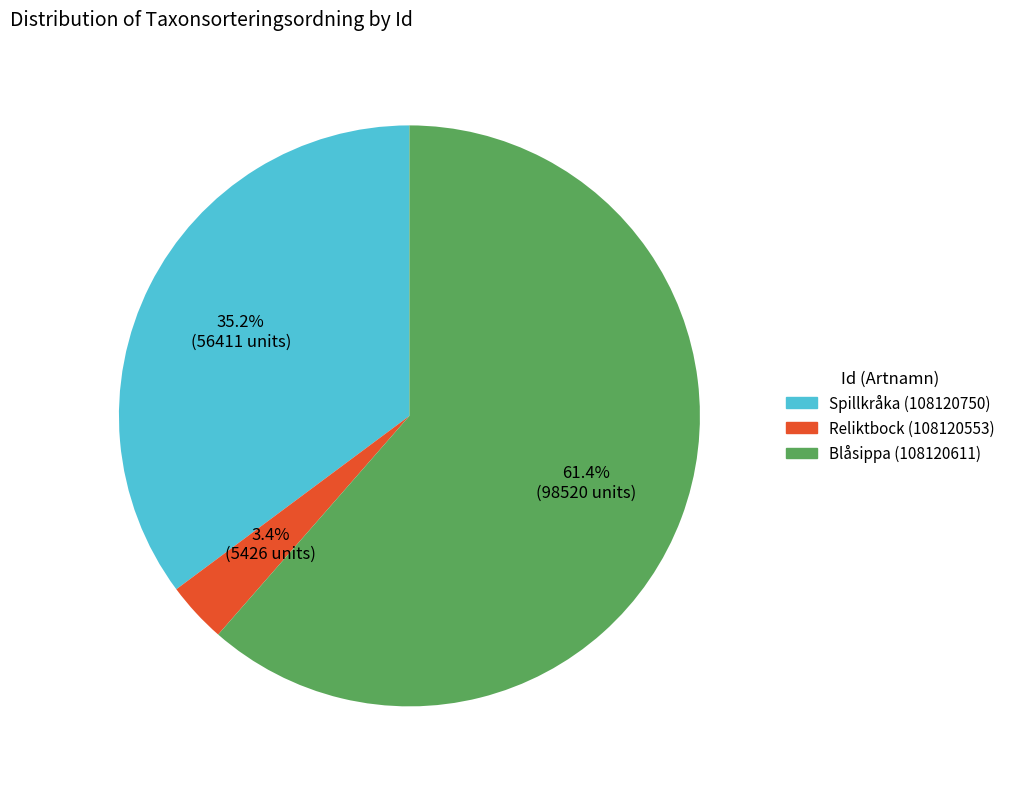

To the nearest percent, what is the difference between the Spillkråka (108120750) and Reliktbock (108120553) slice percentages?

32%